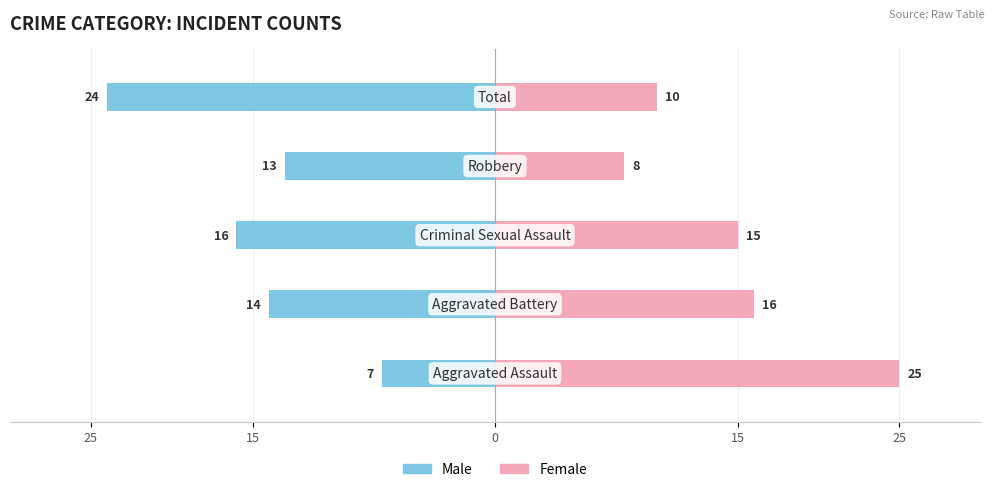

What is the maximum value shown in the chart?

25